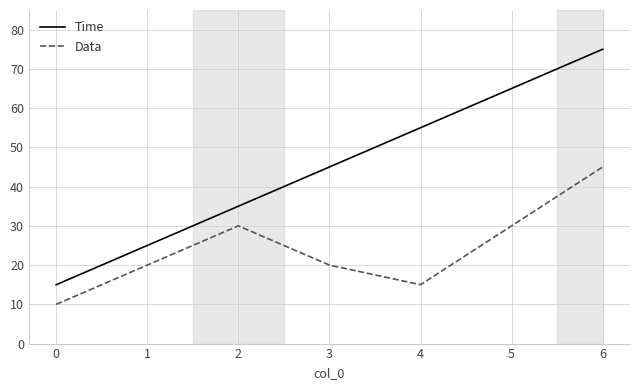

Read the Data value at 1.

20